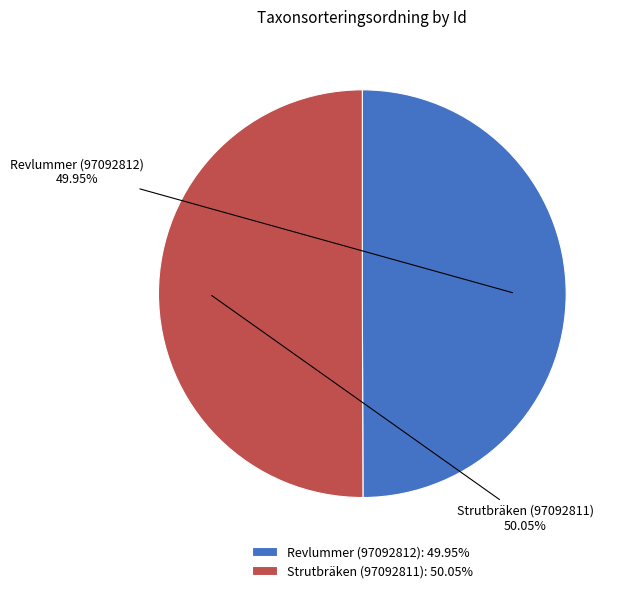

Is there any slice that represents more than half of the pie?

Yes